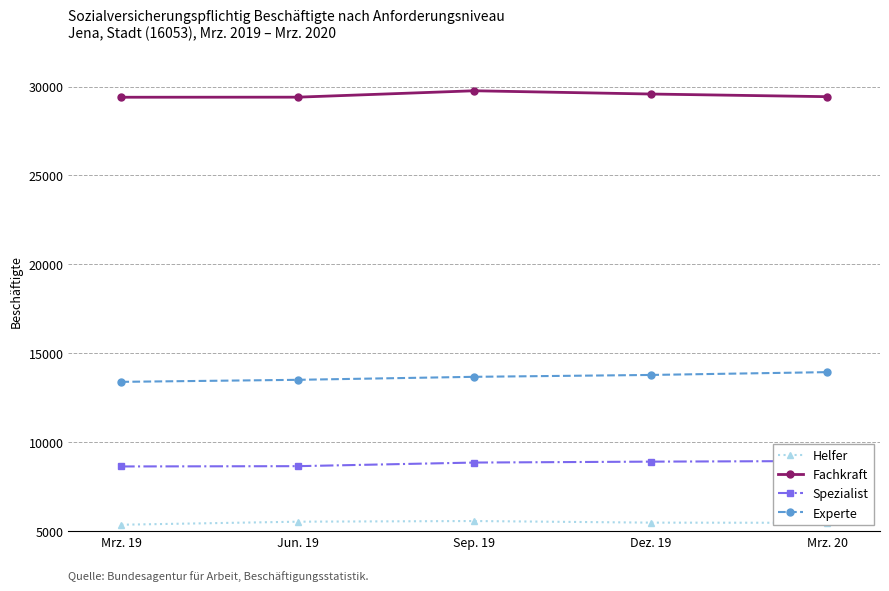

What is the spread (max minus min) of values at Mrz. 20?

23970